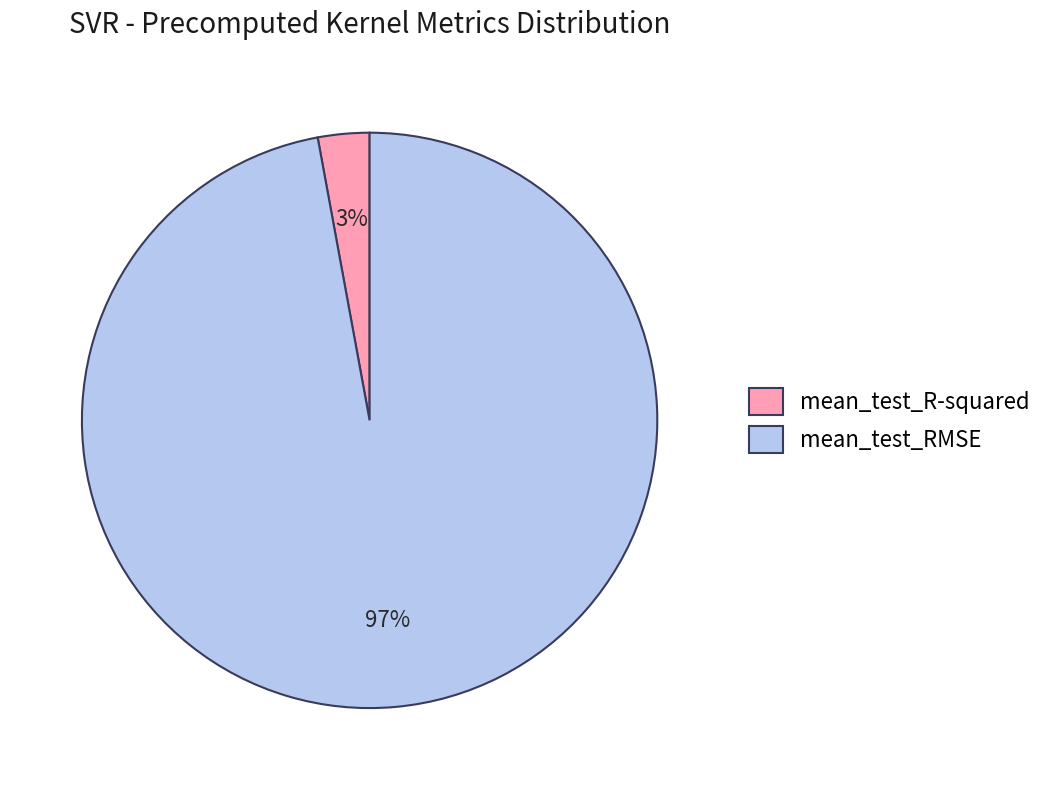

Combined, do mean_test_R-squared and mean_test_RMSE account for over 50%?

Yes